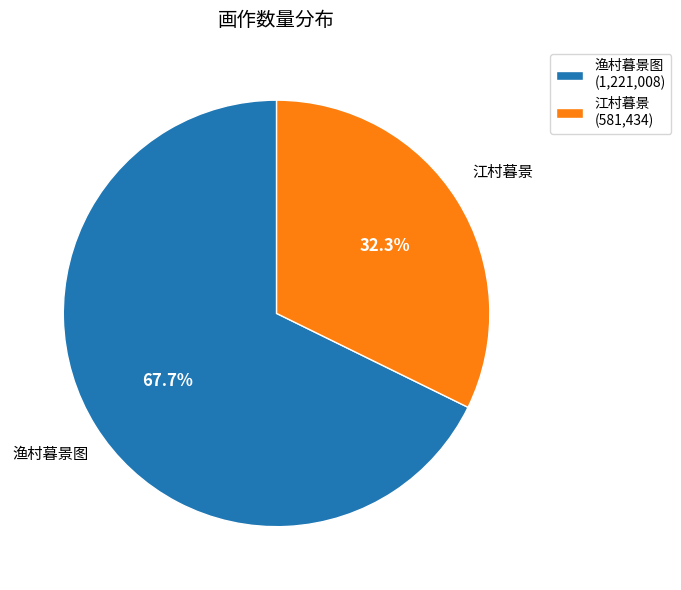

Does 江村暮景 represent more than half of the total?

No